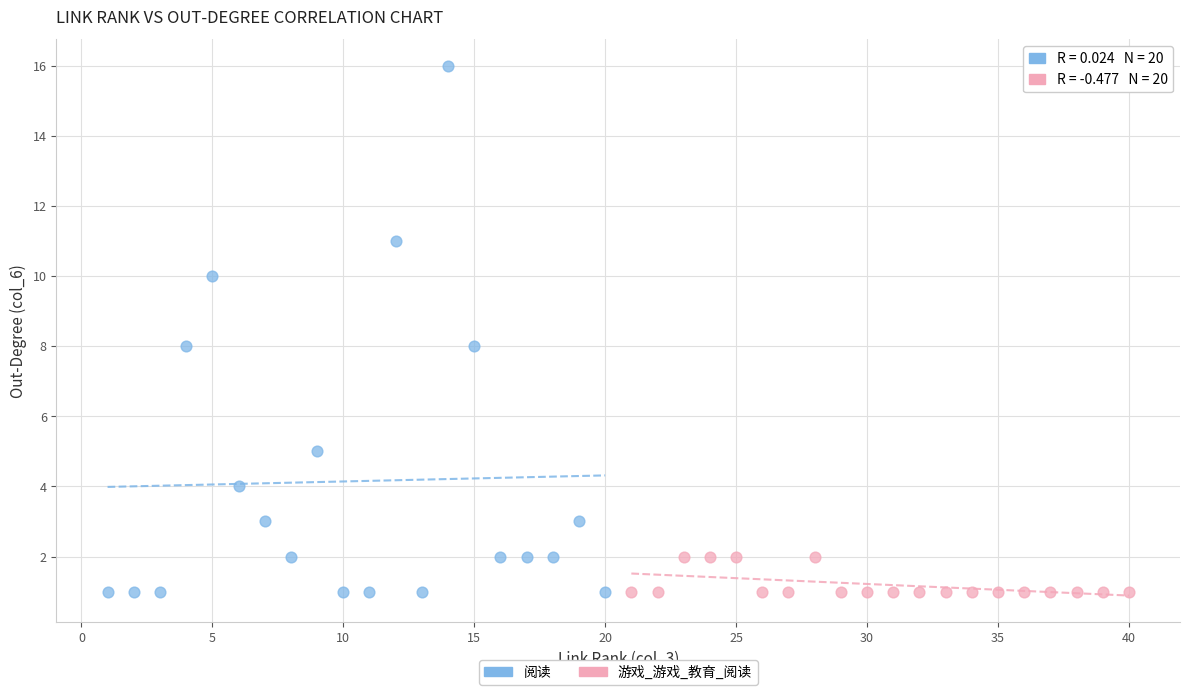

Which series contains the highest Y value?

阅读